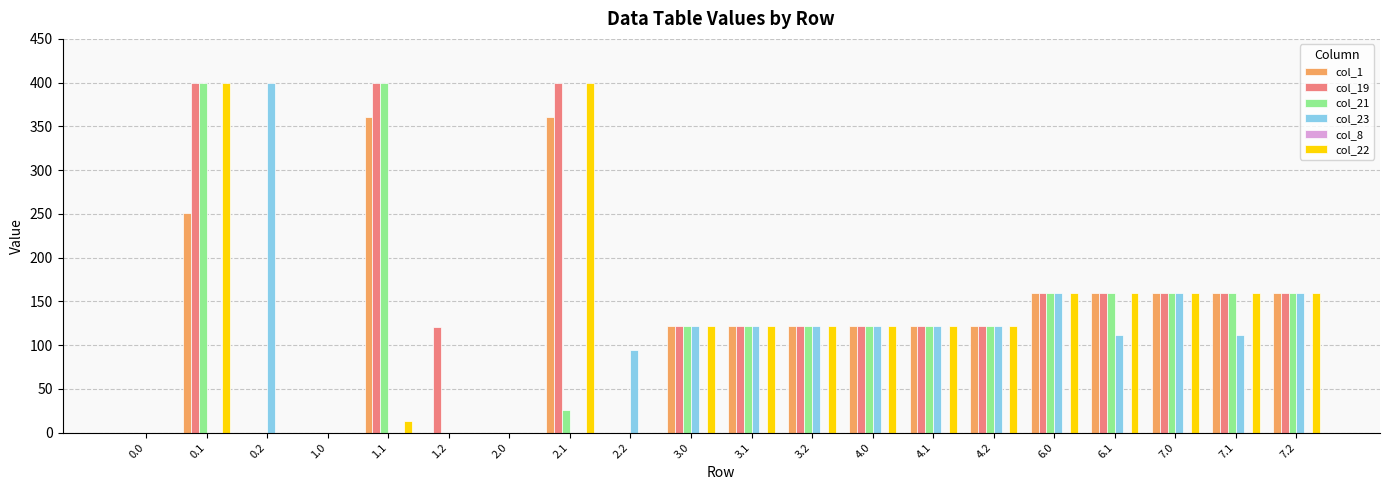

How many distinct data groups are displayed?

5